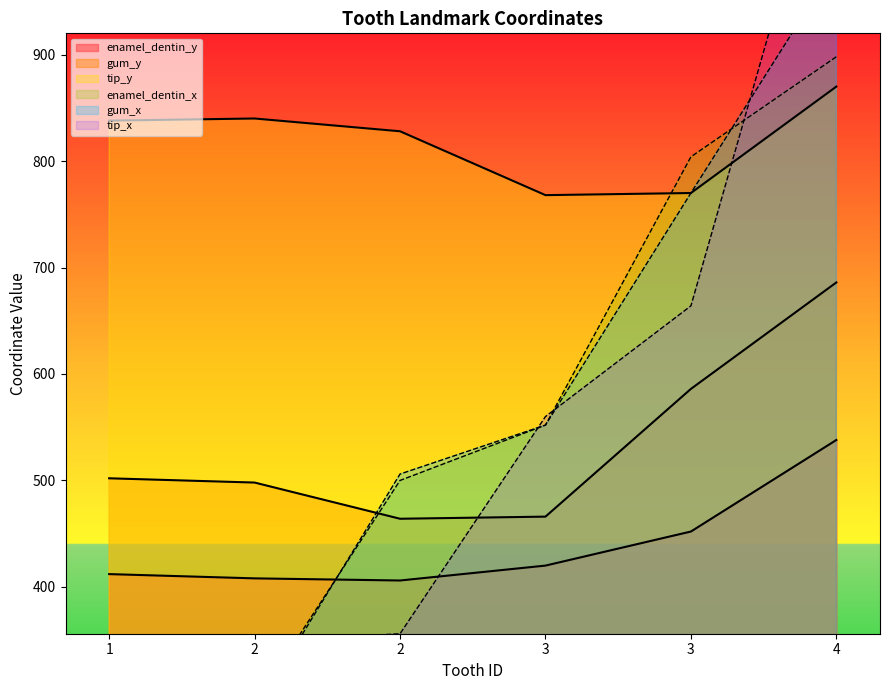

At 3, list the series in order from largest to smallest.

tip_y, tip_x, enamel_dentin_x, gum_x, gum_y, enamel_dentin_y